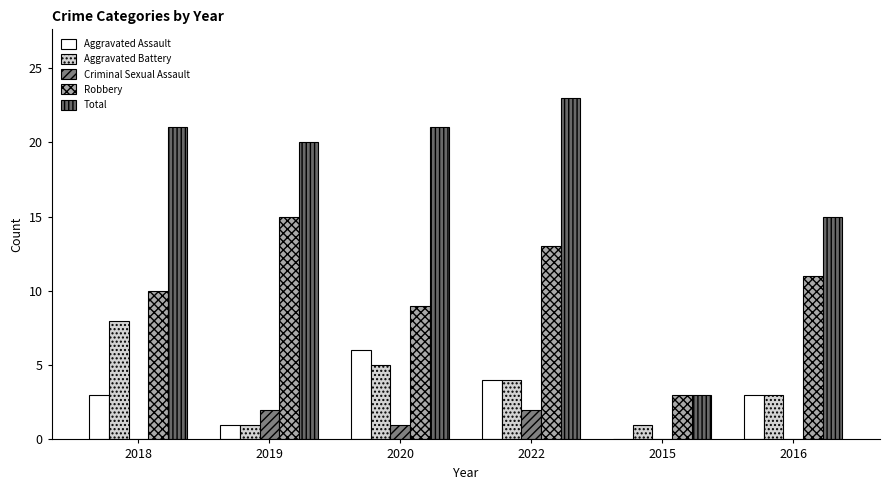

What is the sum of the Total values at 2018 and 2022?

44